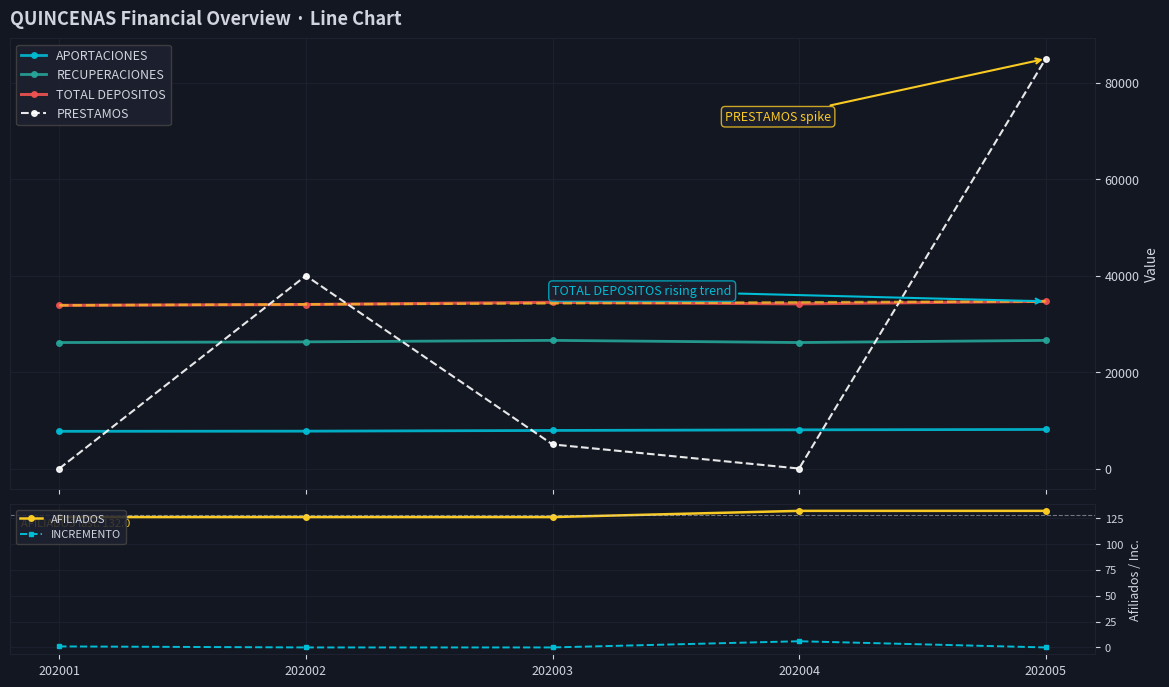

List the labels in order of INCREMENTO value, largest first.

202004, 202001, 202002, 202003, 202005